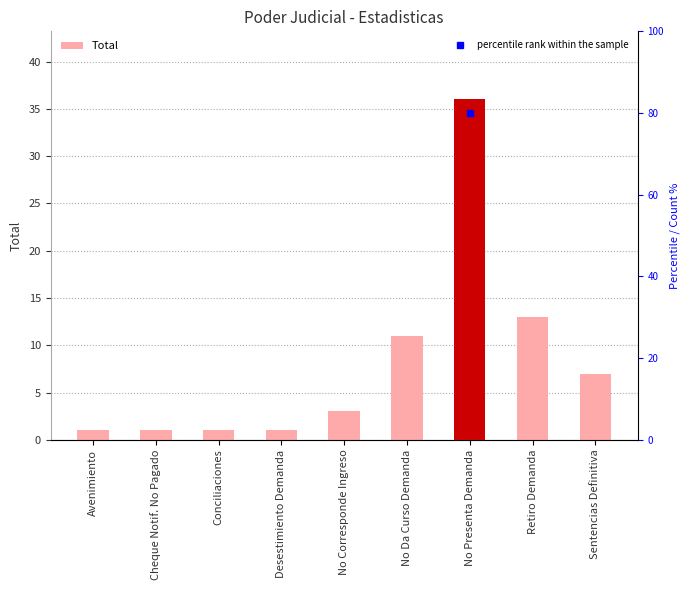

What is the smallest value displayed?

1